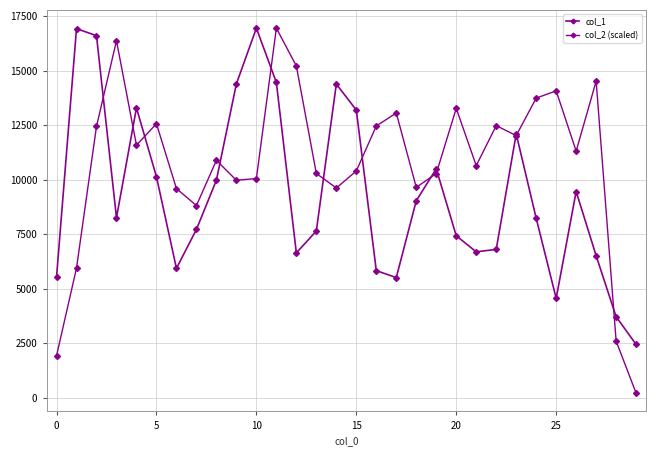

True or false: col_1 and col_2 (scaled) cross at least once.

True